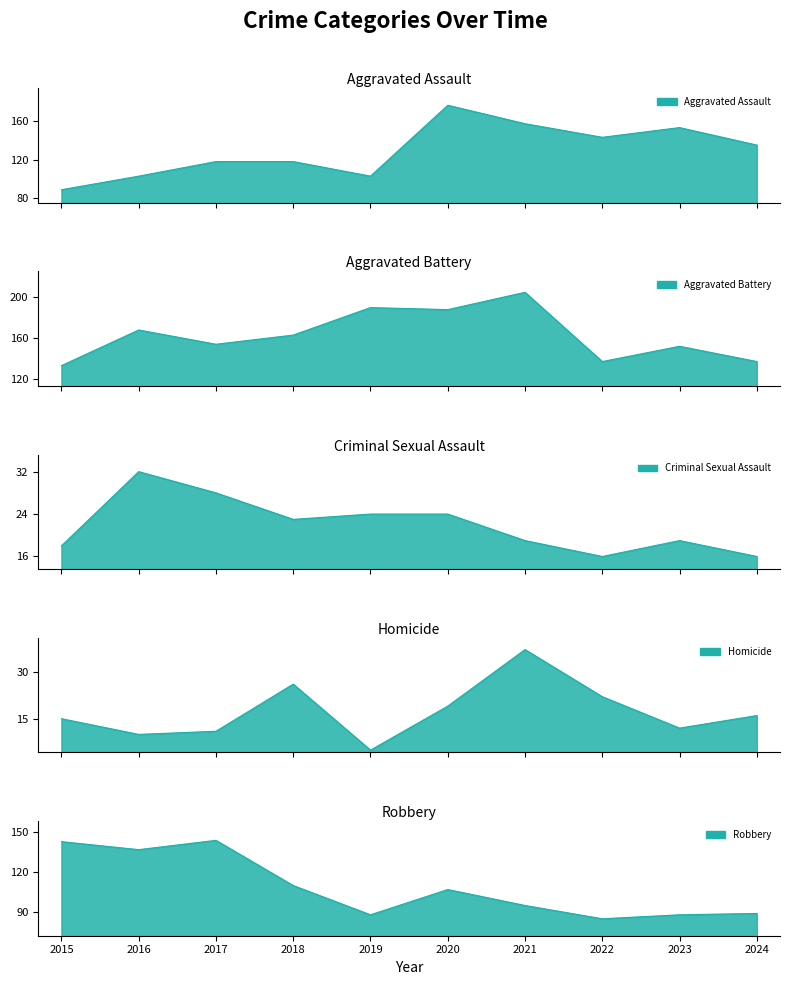

Between which two adjacent categories do Robbery and Aggravated Battery first intersect?

2015 and 2016